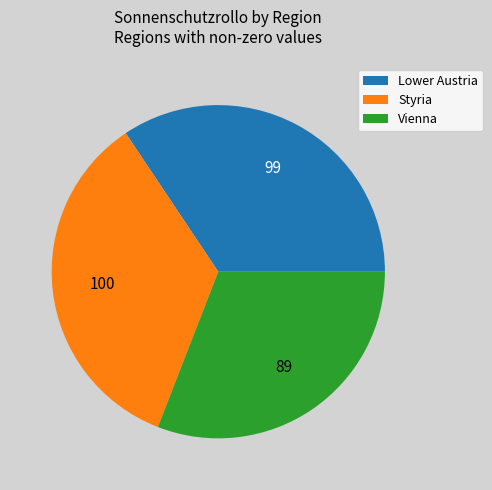

Does any single category account for the majority?

No